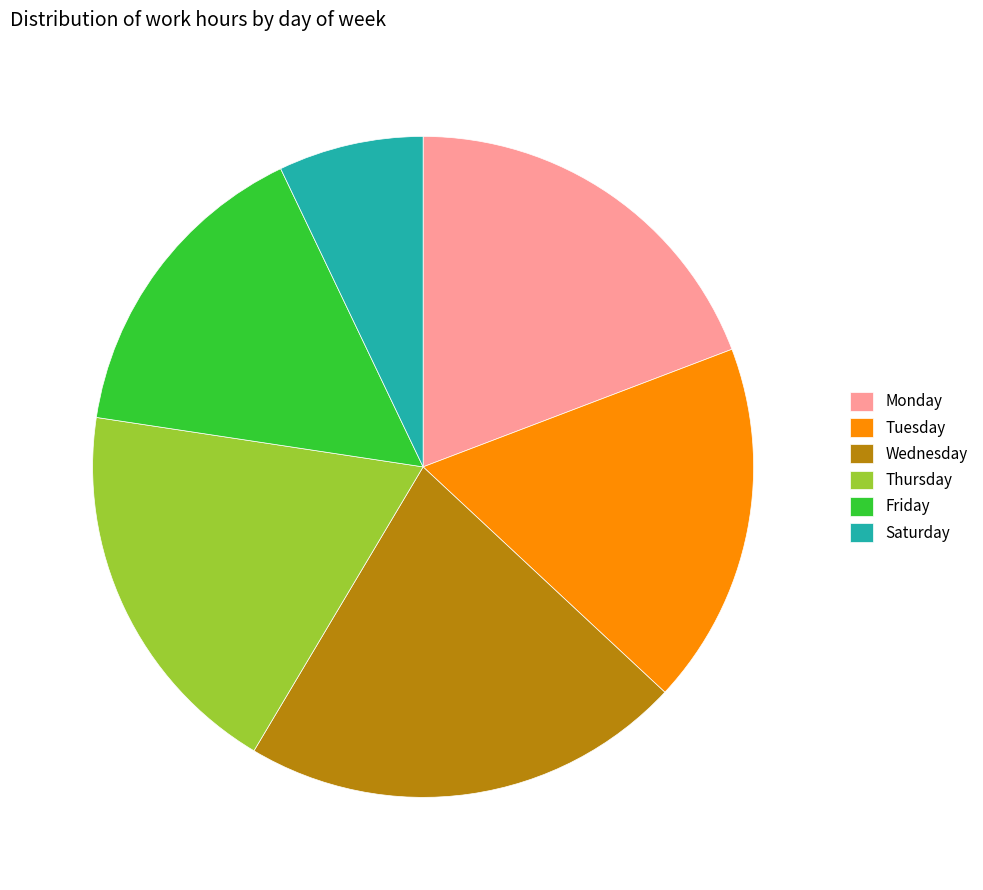

Is the sum of Saturday and Tuesday greater than half?

No